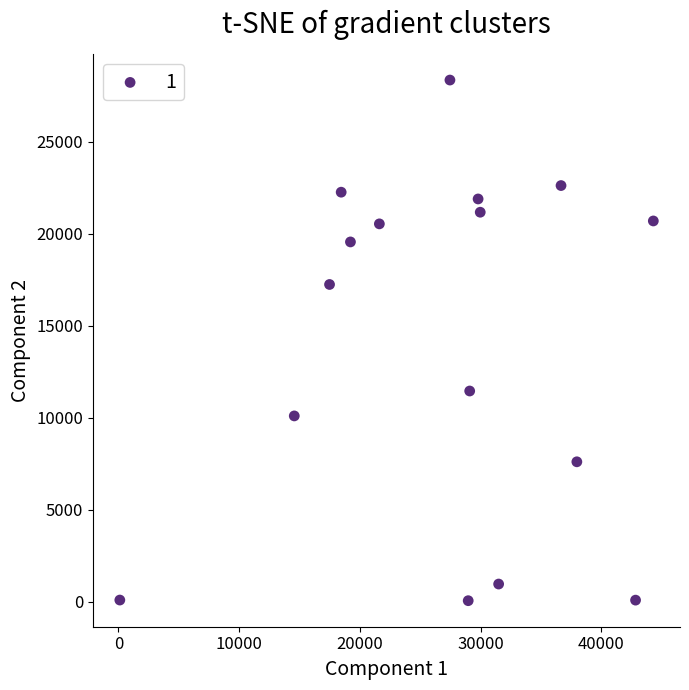

What is the range of Y values (max minus min)?

28314.7